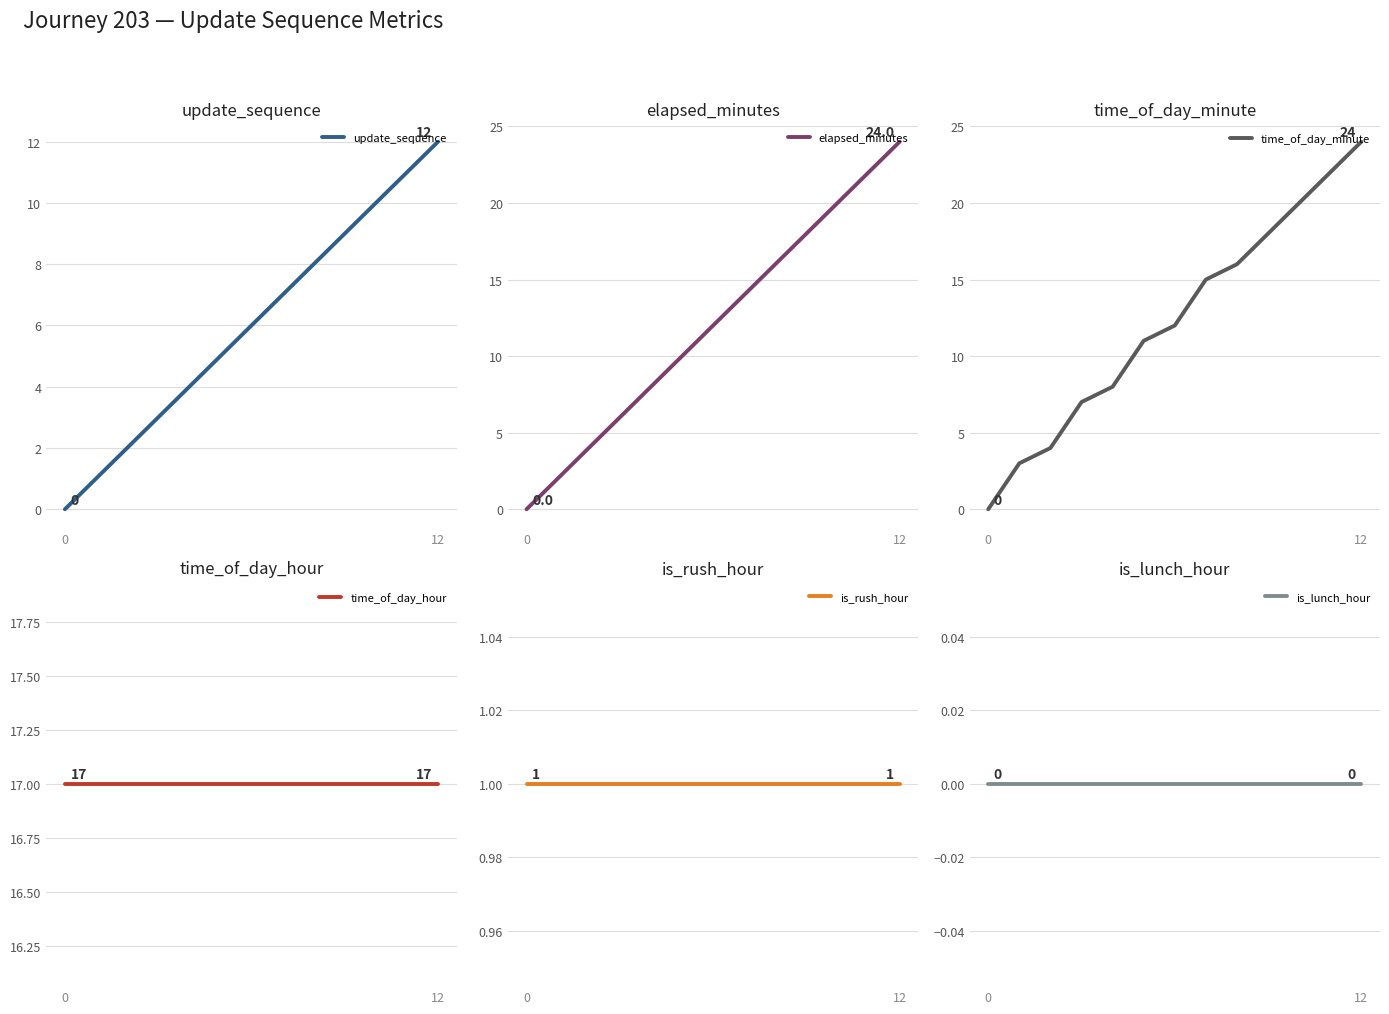

How many data points in update_sequence are less than 6?

6